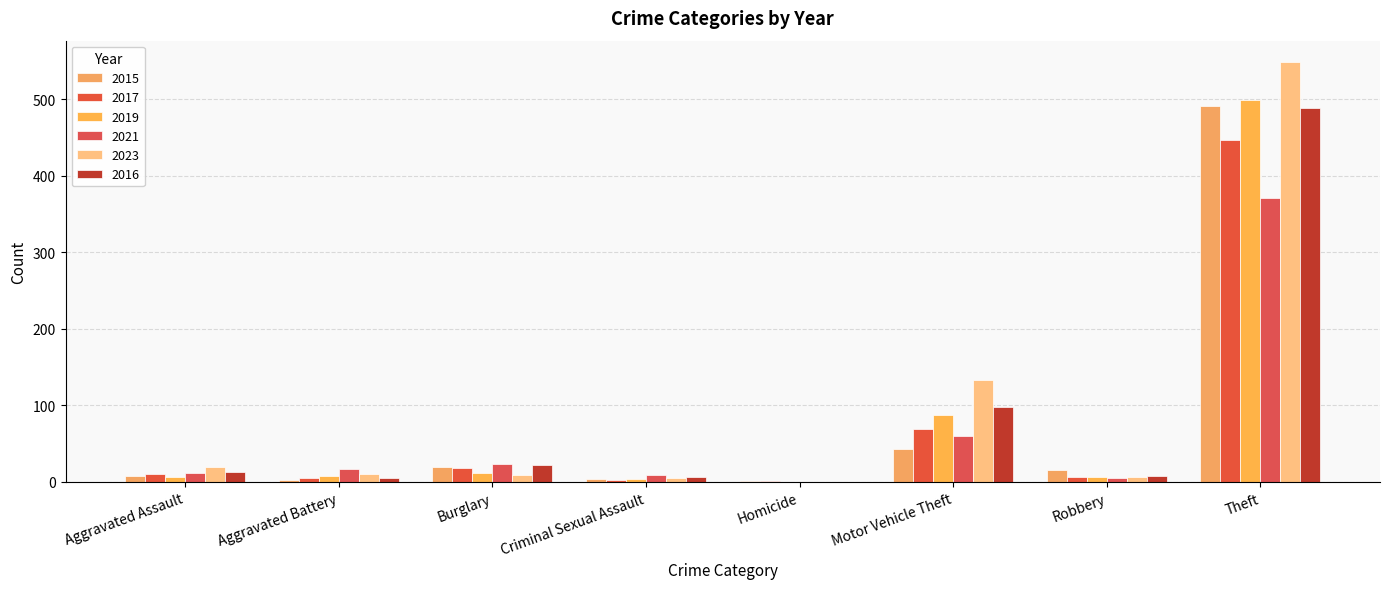

What is the total value across all series at Homicide?

2